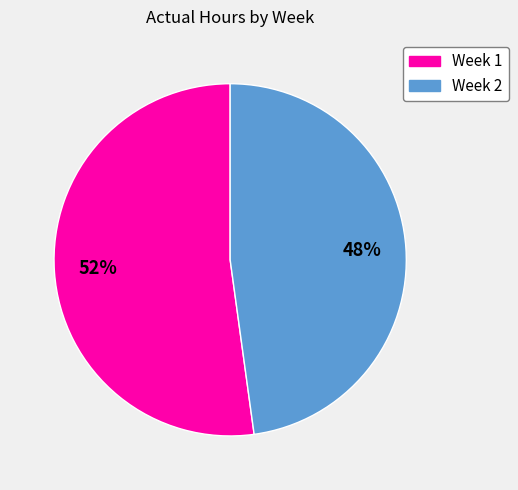

Which slice is the largest?

Week 1